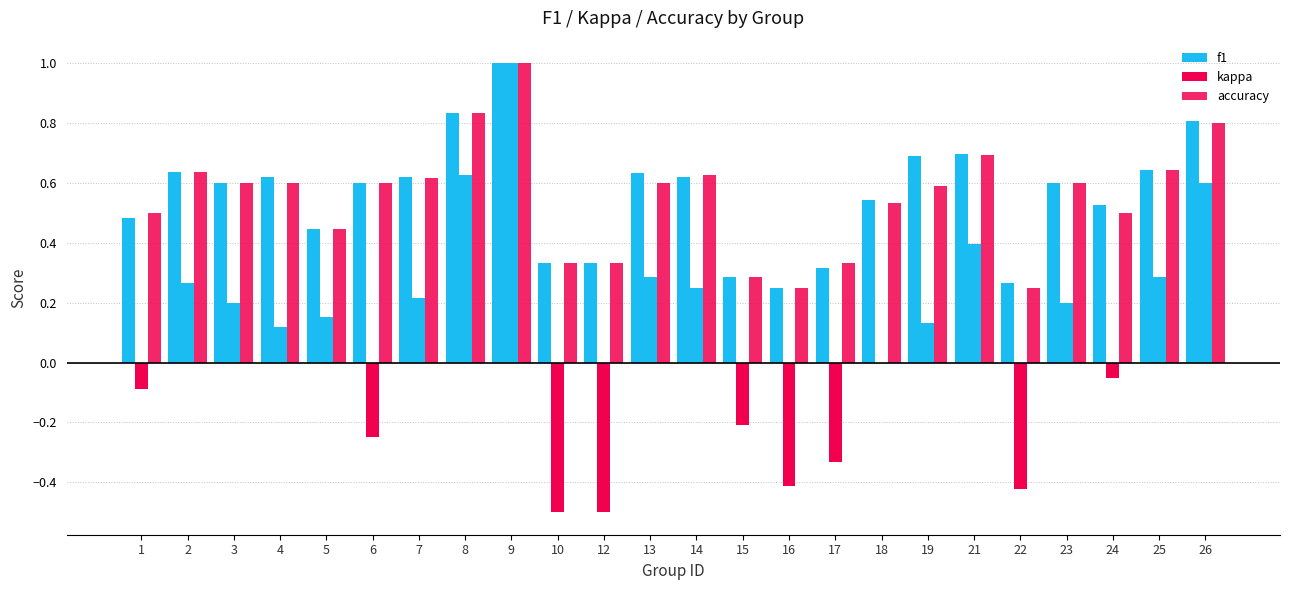

Count the number of data series in this chart.

3